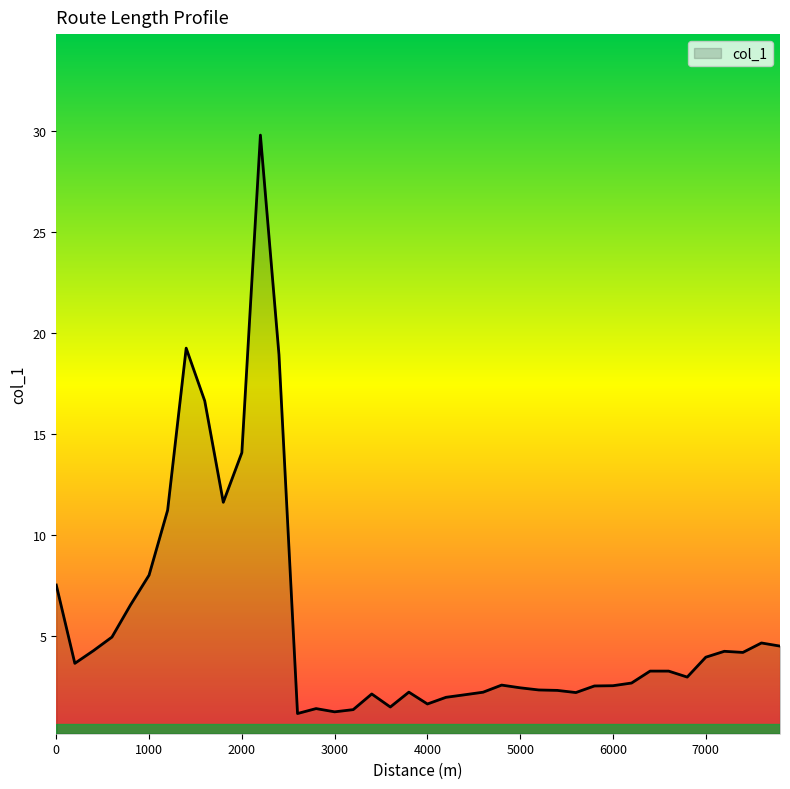

What is the greatest value displayed?

29.8